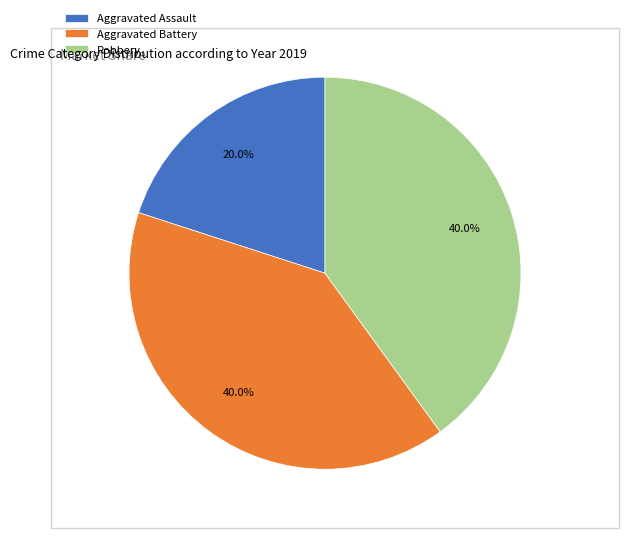

To the nearest percent, what percentage of the pie is Aggravated Assault?

20%